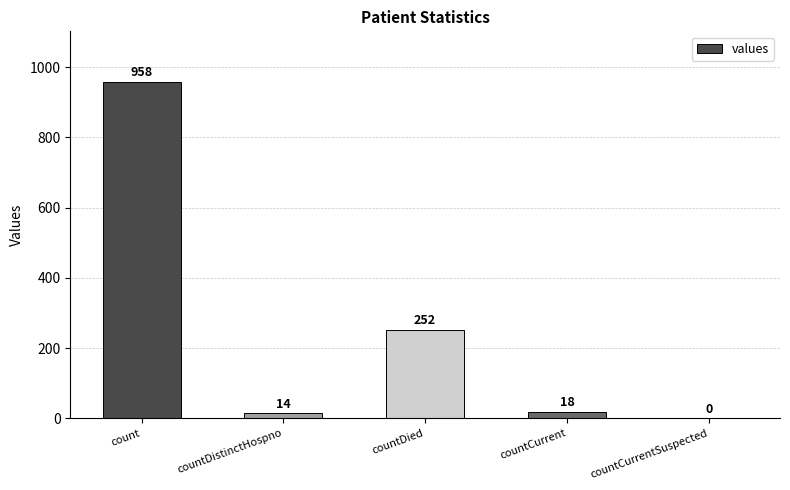

What is the sum of the values at countCurrentSuspected and countDistinctHospno?

14